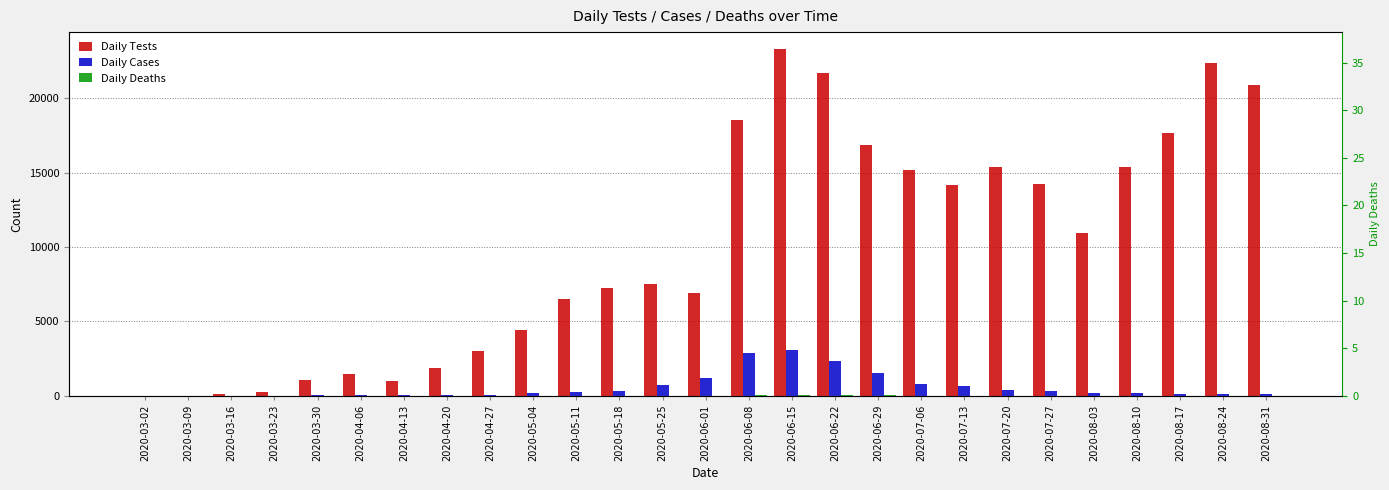

How many data points in Daily Cases are less than 186?

13